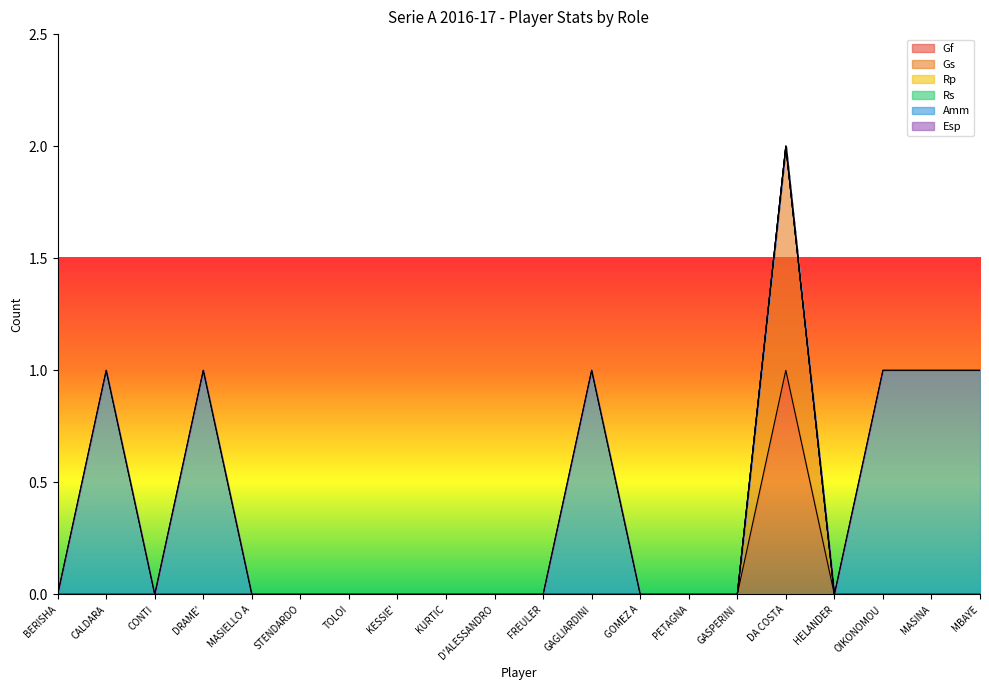

Reading right to left, what are all the values shown in this chart?

Gf: 0	0	0	0	1	0	0	0	0	0	0	0	0	0	0	0	0	0	0	0
Gs: 0	0	0	0	1	0	0	0	0	0	0	0	0	0	0	0	0	0	0	0
Rp: 0	0	0	0	0	0	0	0	0	0	0	0	0	0	0	0	0	0	0	0
Rs: 0	0	0	0	0	0	0	0	0	0	0	0	0	0	0	0	0	0	0	0
Amm: 1	1	1	0	0	0	0	0	1	0	0	0	0	0	0	0	1	0	1	0
Esp: 0	0	0	0	0	0	0	0	0	0	0	0	0	0	0	0	0	0	0	0